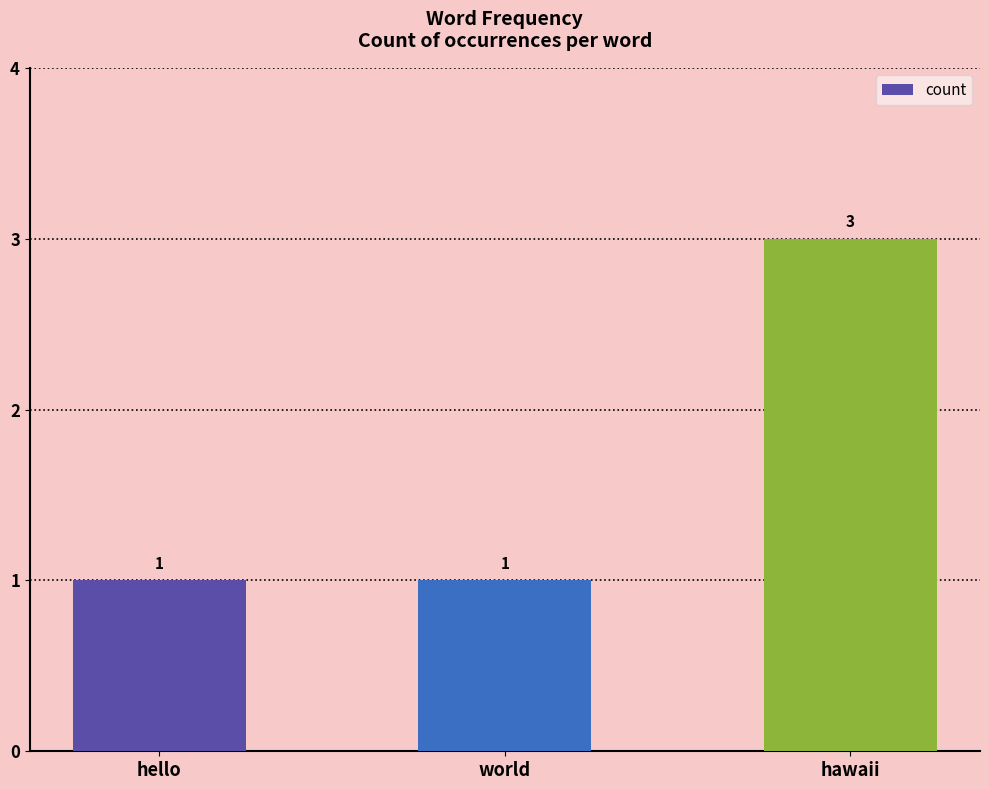

Is it true that the value at hawaii is 3?

True